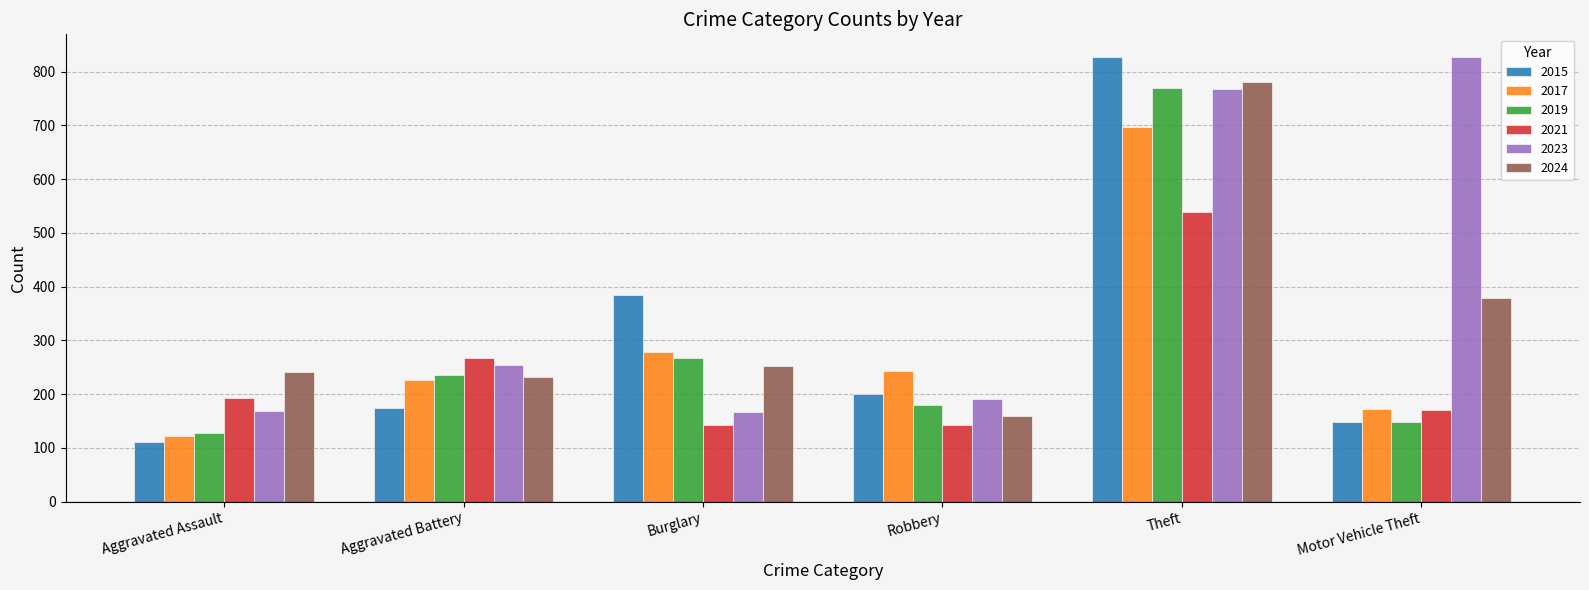

How many series are shown in this chart?

6